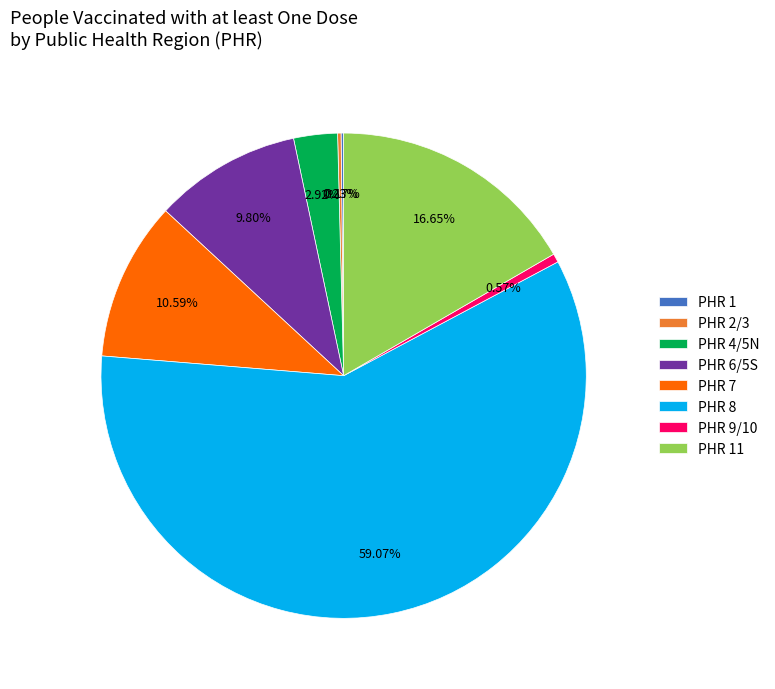

Combined, do PHR 6/5S and PHR 9/10 account for over 50%?

No